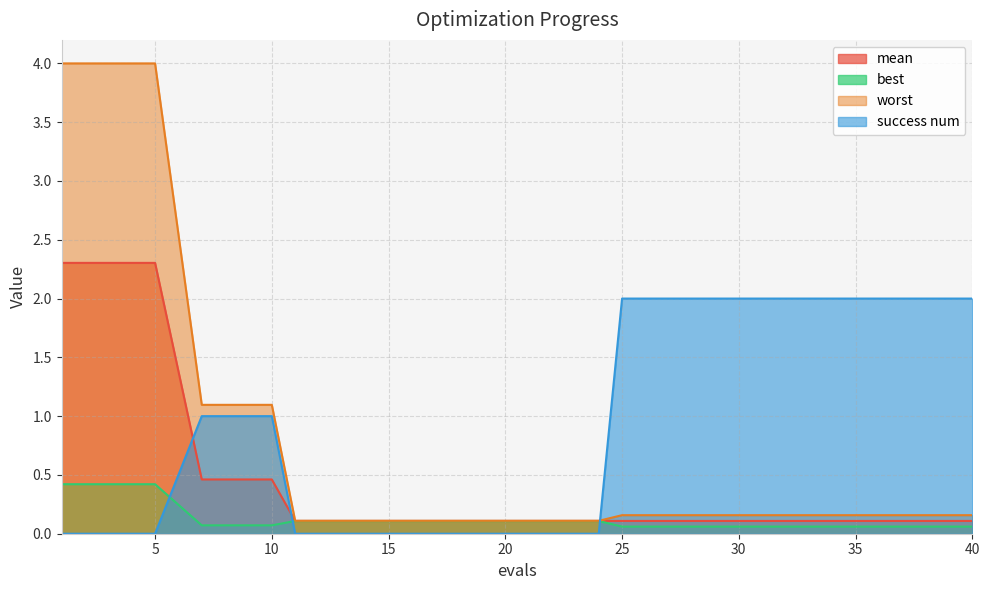

What is the maximum value for mean?

2.3